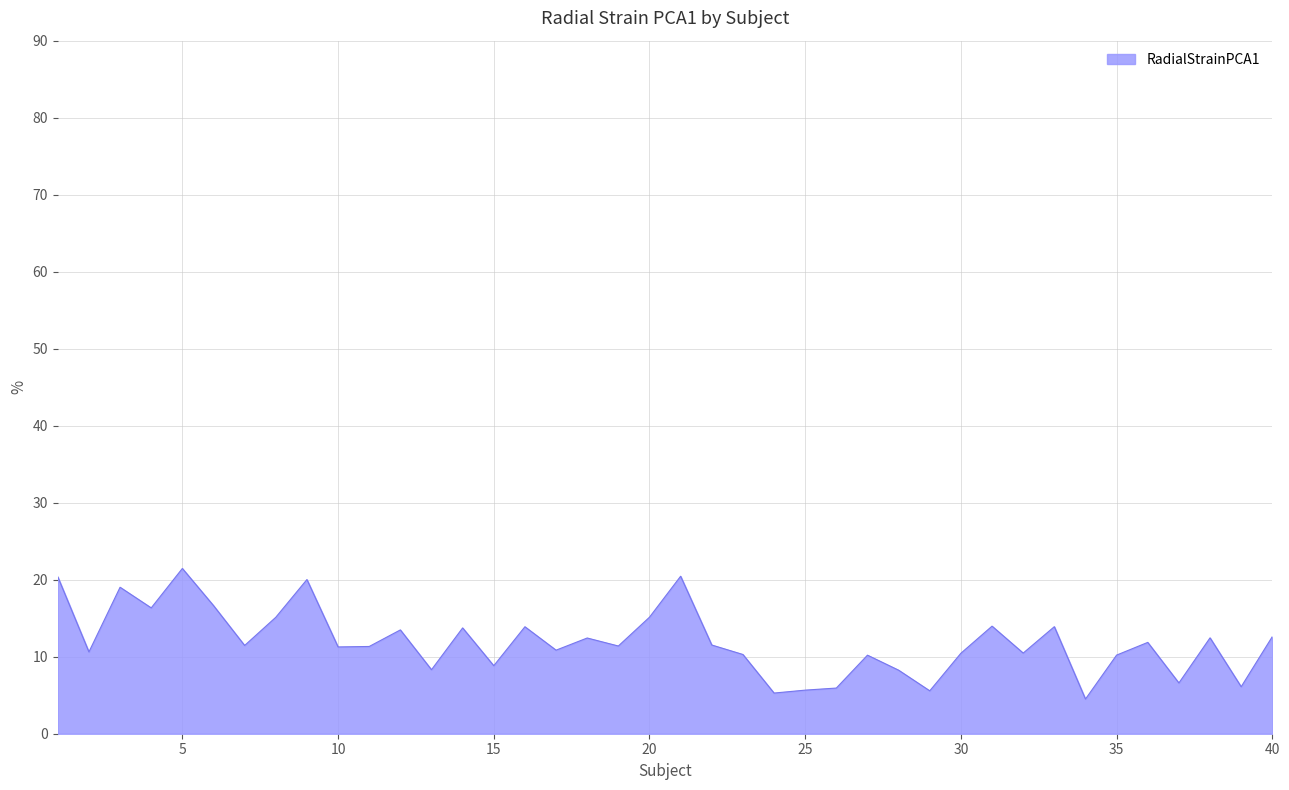

What is the difference between the maximum and minimum values?

17.0